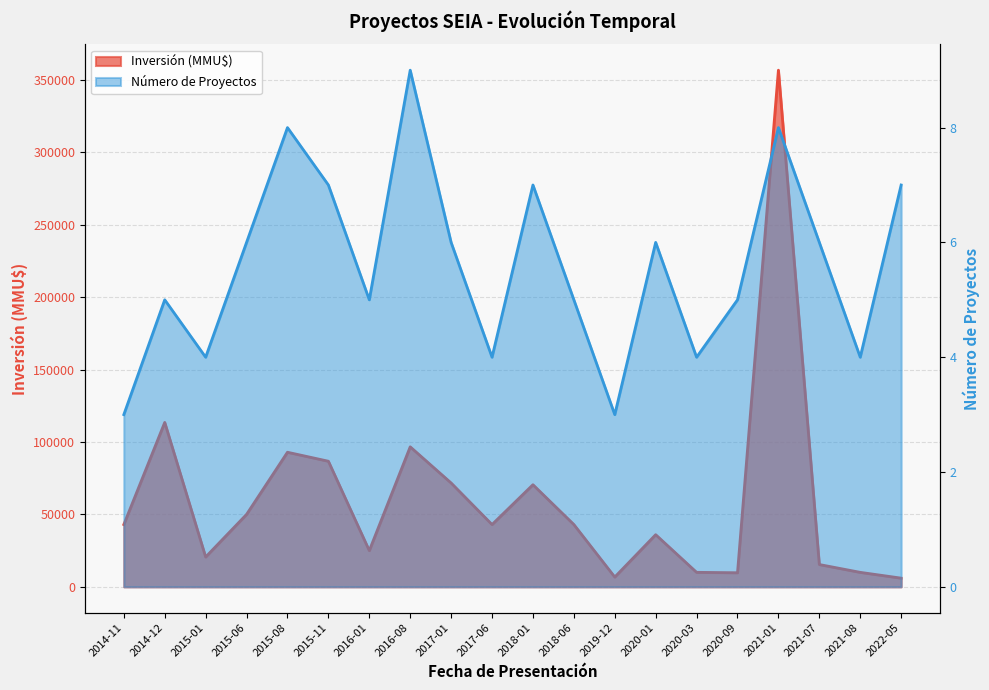

List the series in order of their overall mean, lowest first.

Número de Proyectos, Inversión (MMU$)